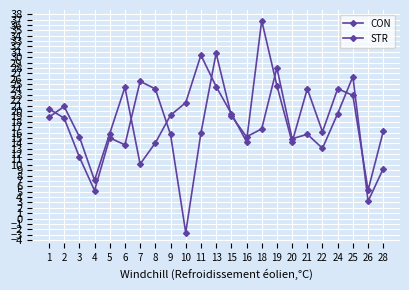

Which series has the largest total across all categories?

CON